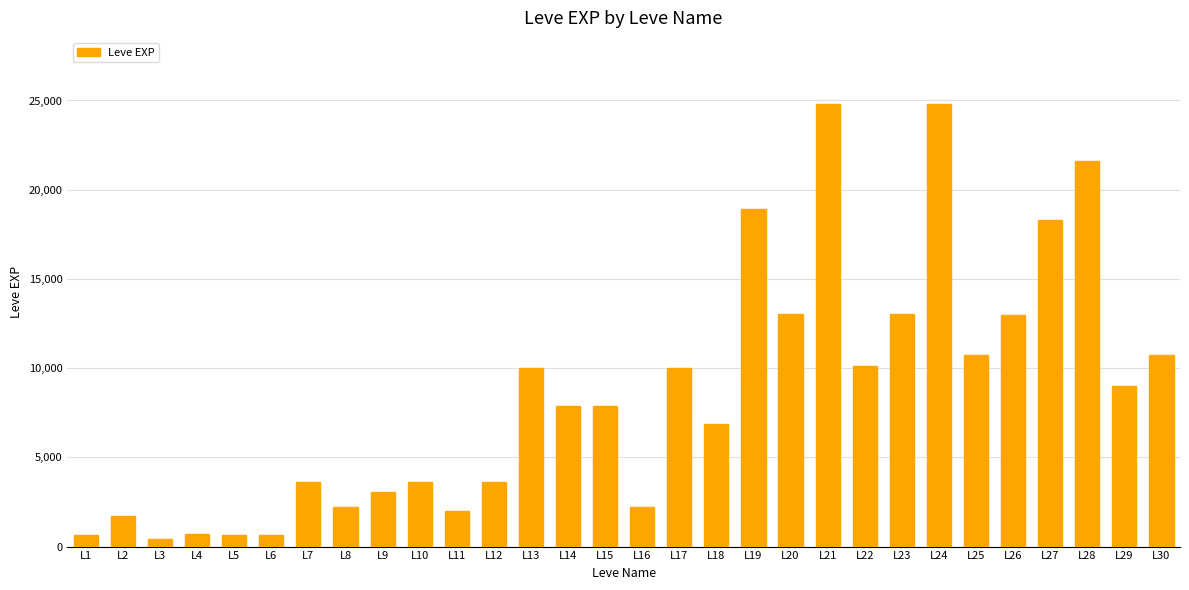

What is the value of the 16th bar from the left?

2230